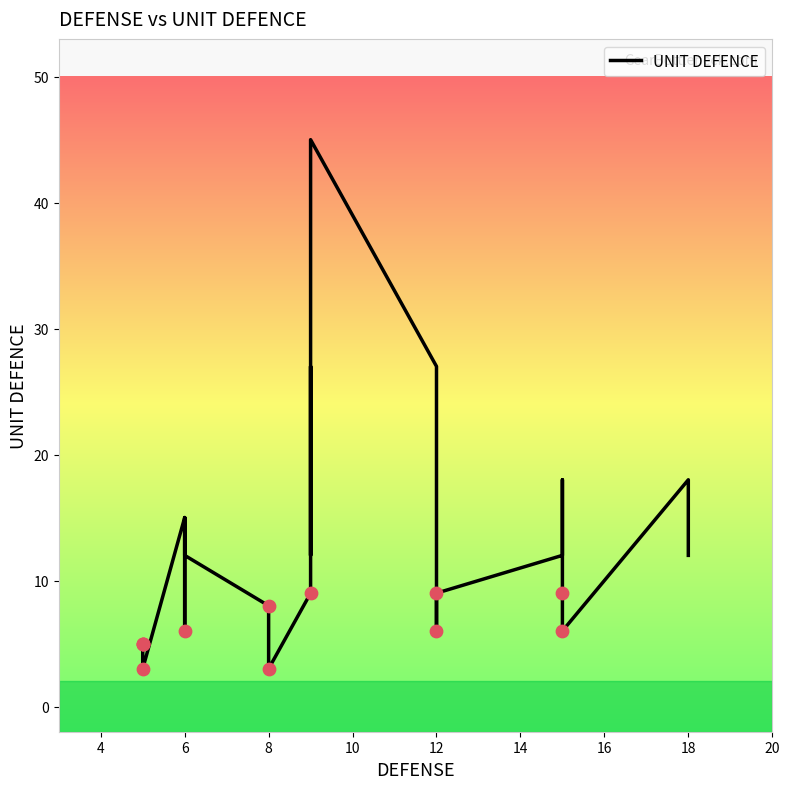

What is the change in value from 6 to 8?

-7